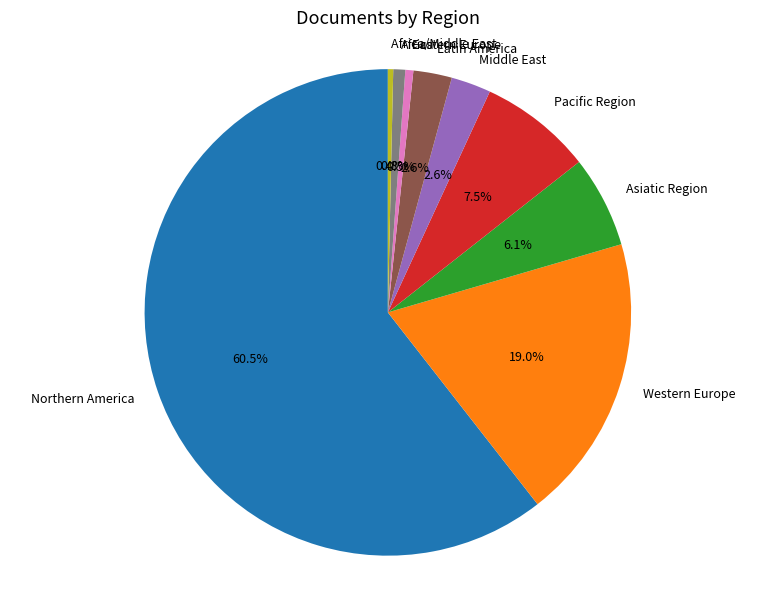

How much of the chart is everything except Middle East?

97.4%